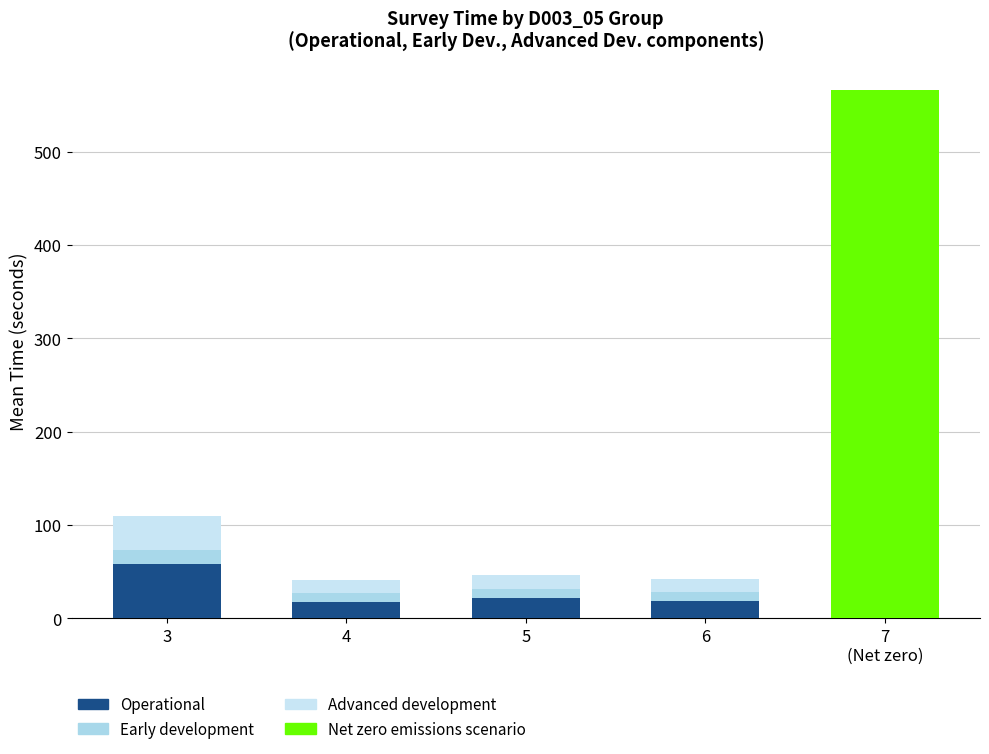

Between 4 and 6, which series saw the biggest shift?

Operational